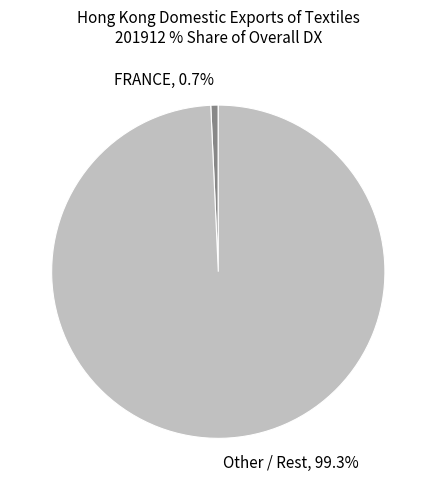

To the nearest percent, what is the difference between the largest and smallest slice percentages?

99%